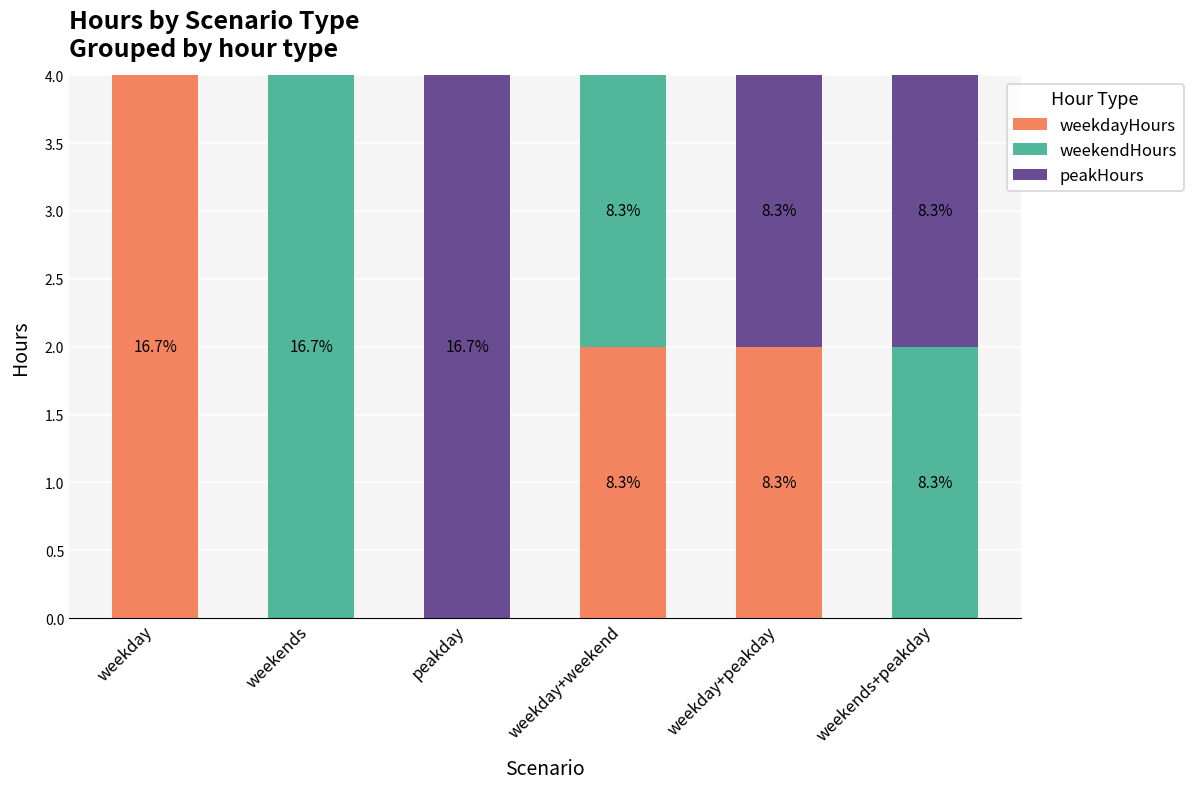

At which label does weekdayHours first exceed 2?

weekday